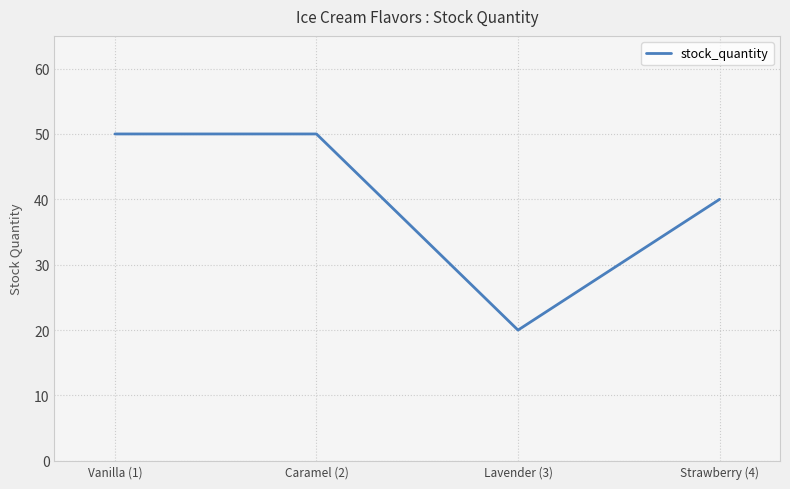

True or false: the data shows 50 at Caramel (2).

True